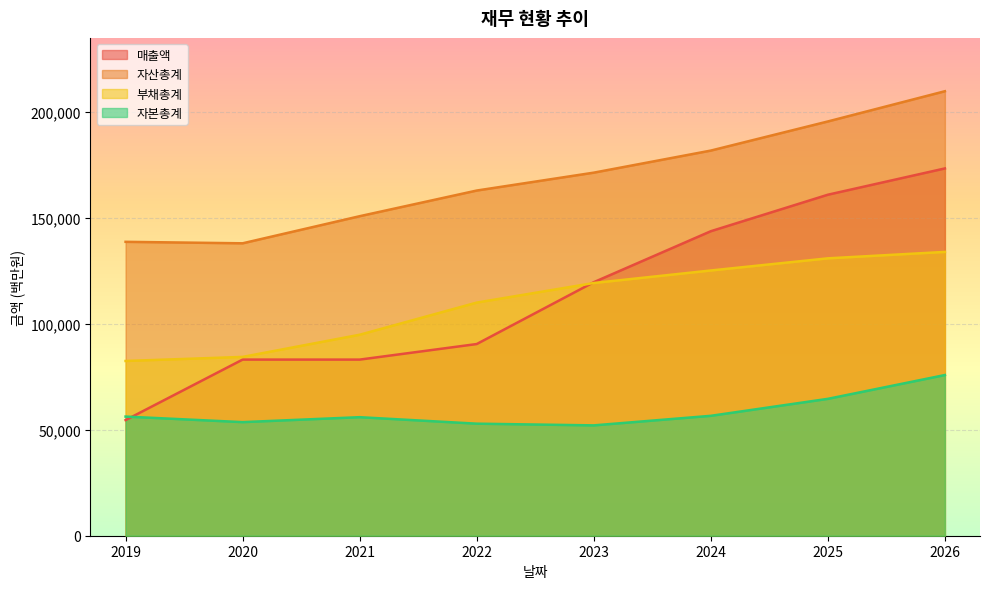

True or false: 부채총계 has a value of 110016 at 2022.

True